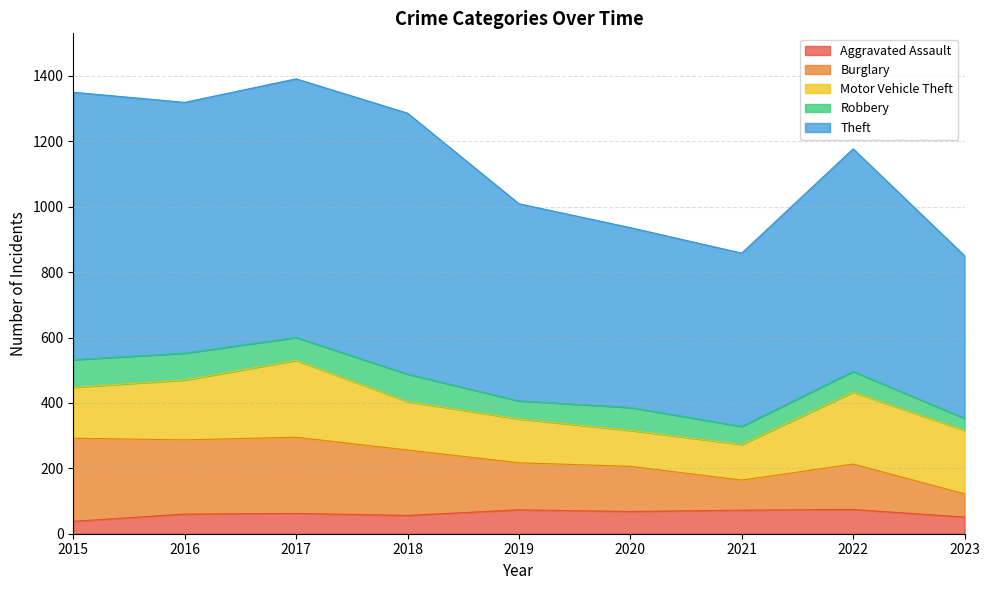

True or false: Aggravated Assault has a value of 72 at 2021.

True